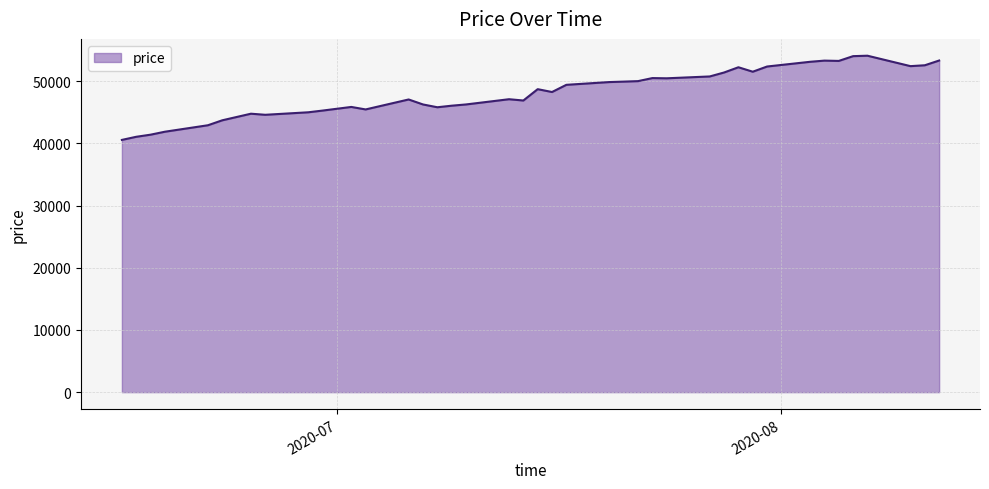

What is the minimum value shown in the chart?

40559